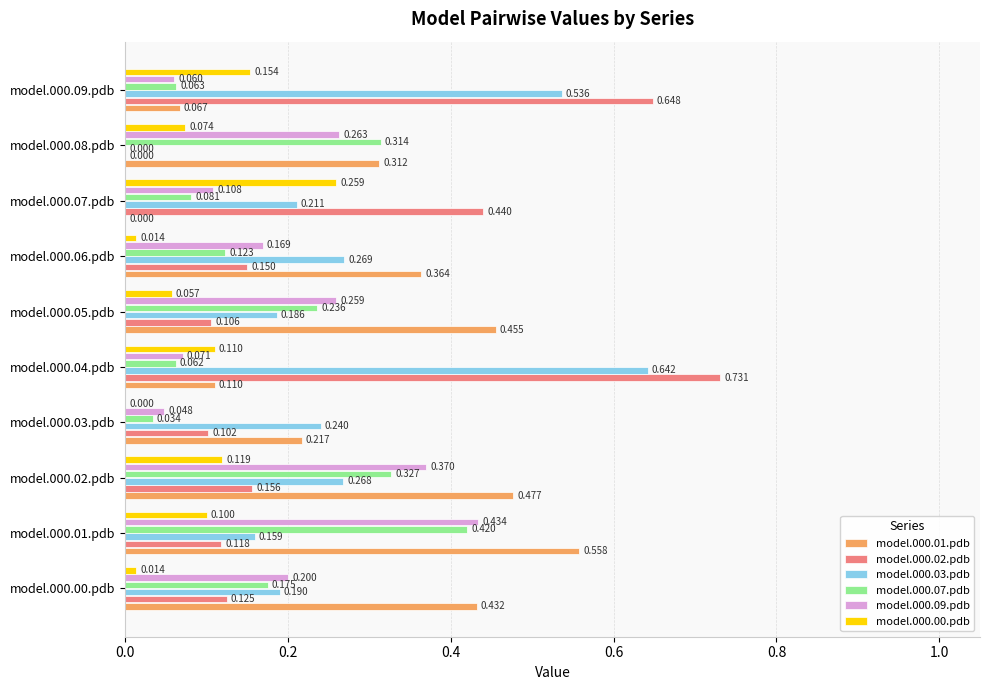

Where is model.000.09.pdb nearest to the value 0?

model.000.03.pdb